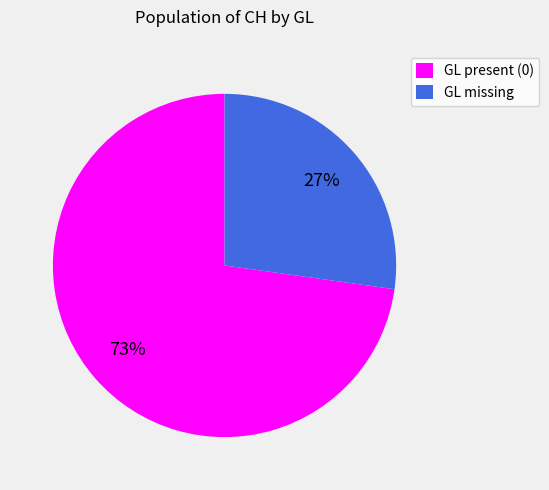

Count the number of slices in the pie.

2